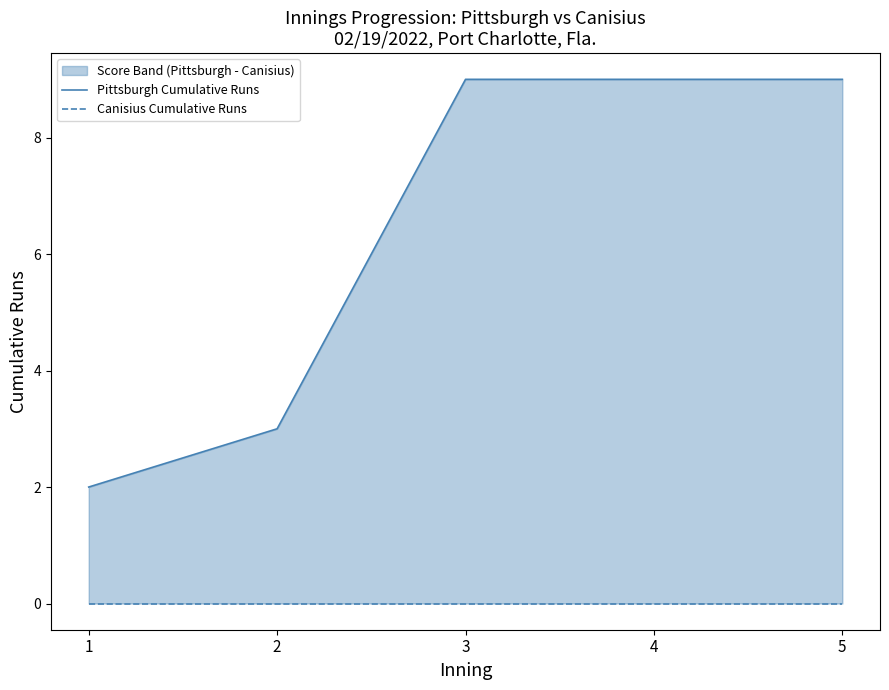

What is the value of the Pittsburgh Cumulative Runs point at the 1st from the left?

2